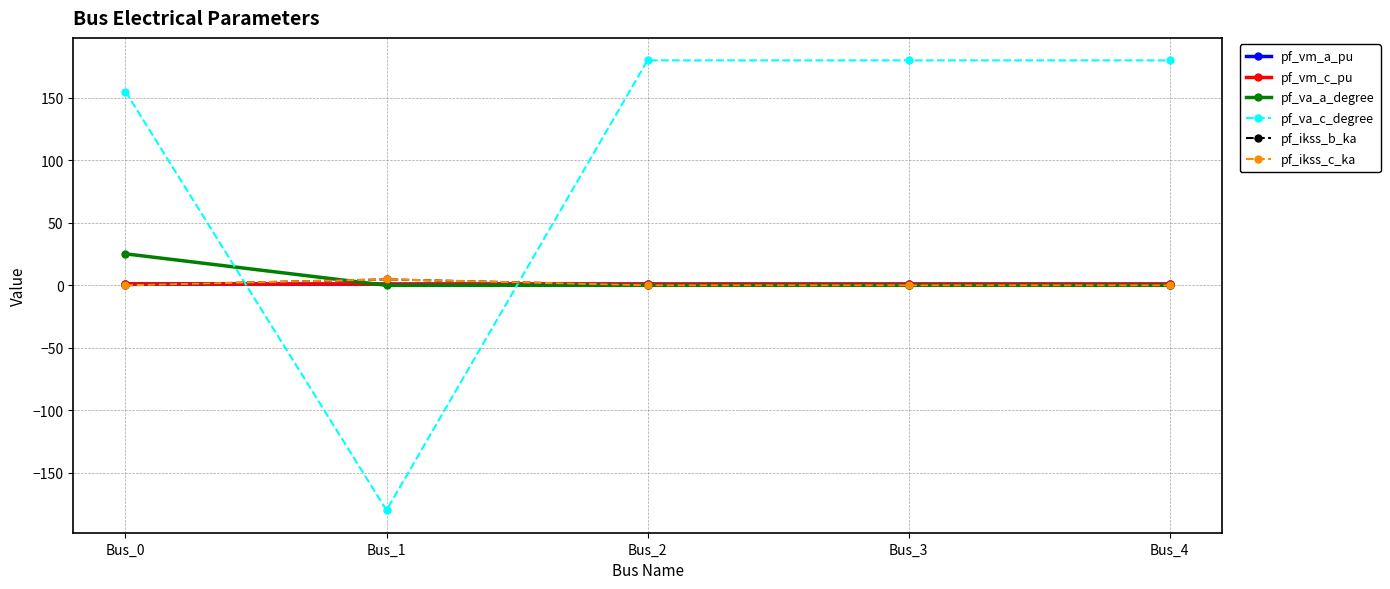

Which category has the lowest value in the pf_vm_c_pu series?

Bus_1